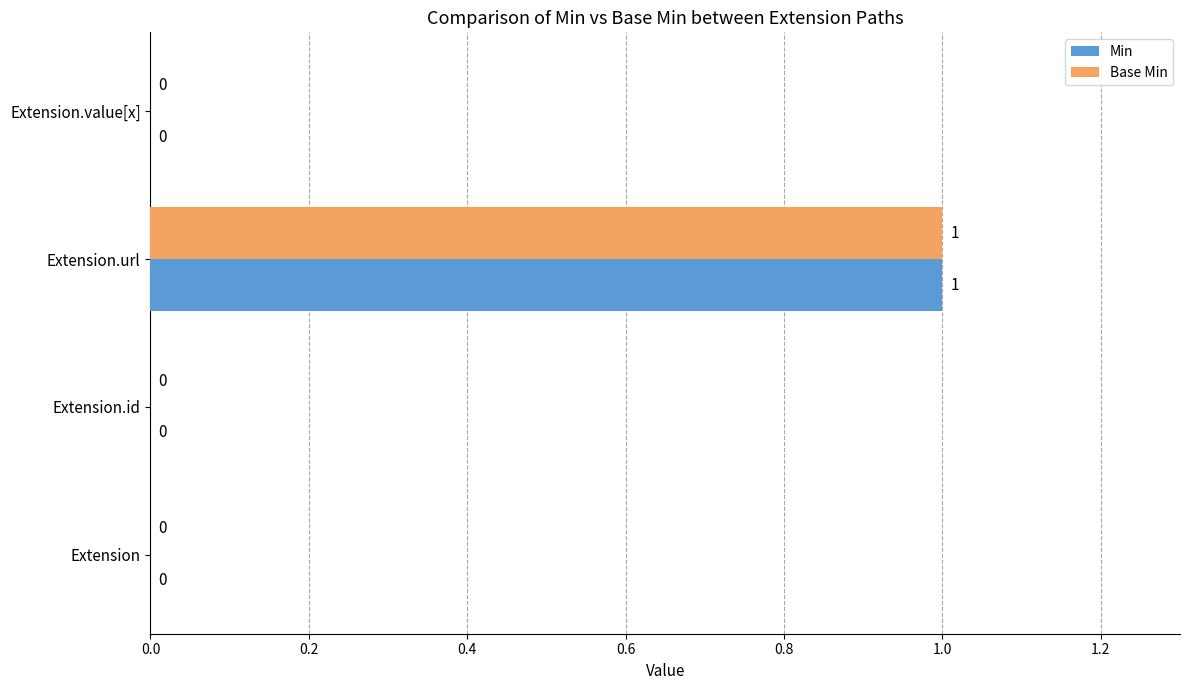

Which label corresponds to the largest value in the chart?

Extension.url